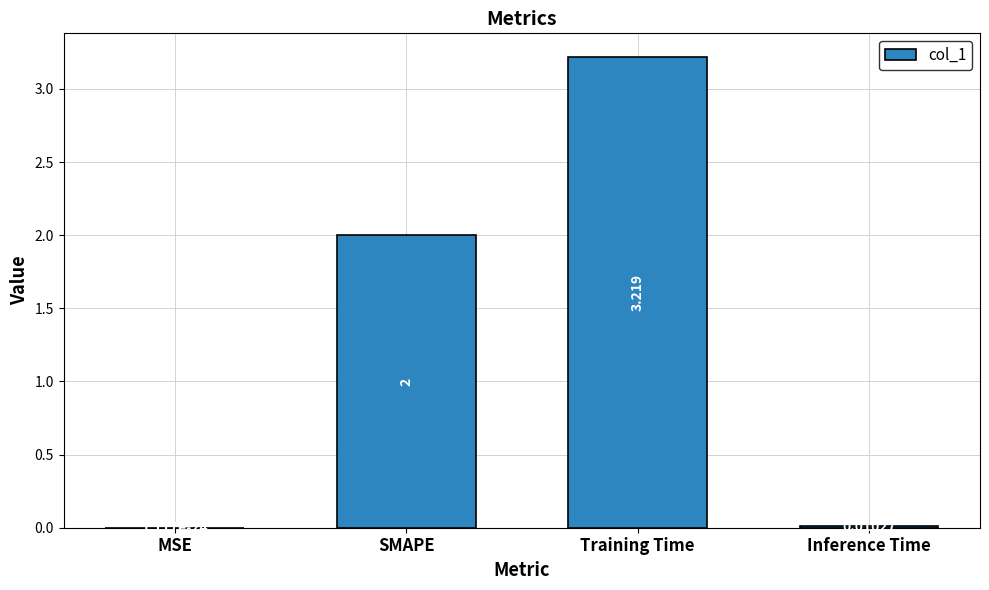

What is the average value?

1.3